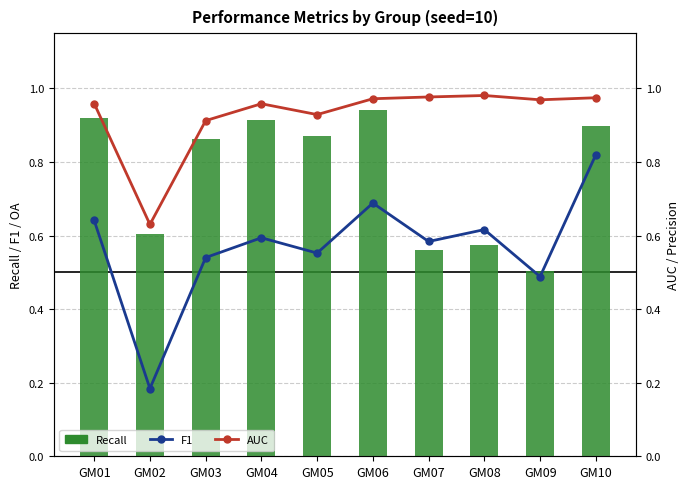

What is the difference between the maximum and minimum values in the AUC series?

0.4